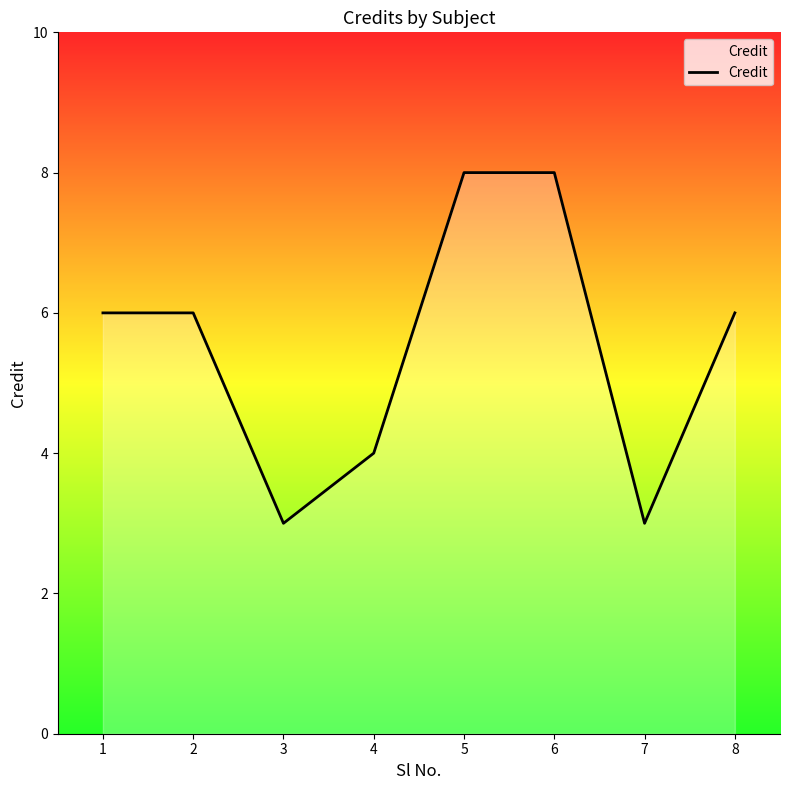

Reading left to right, extract all data points from this chart.

6	6	3	4	8	8	3	6